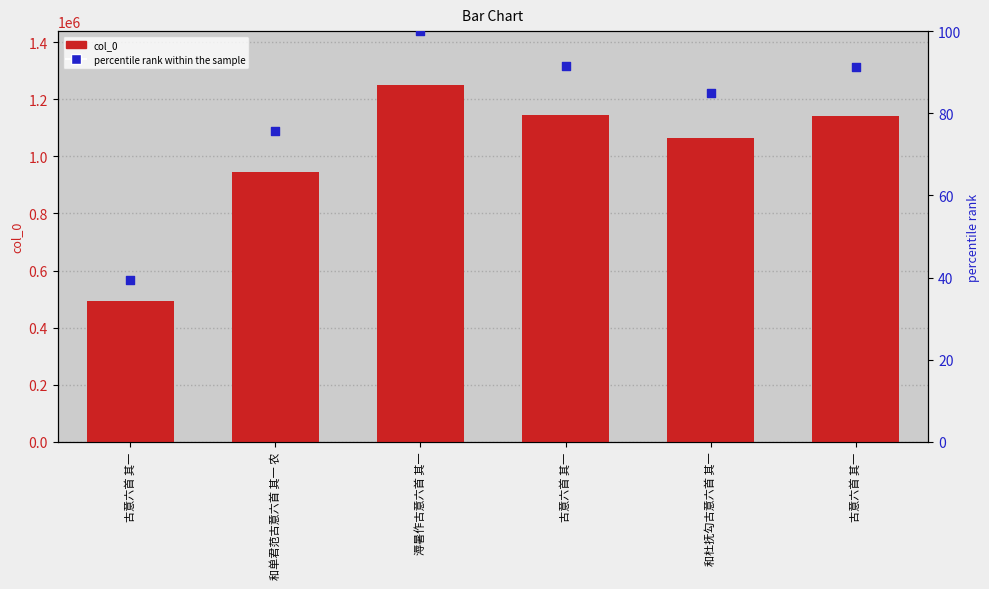

Is the value of percentile rank within the sample at 古意六首 其一 greater than the value of col_0 at 古意六首 其一?

No